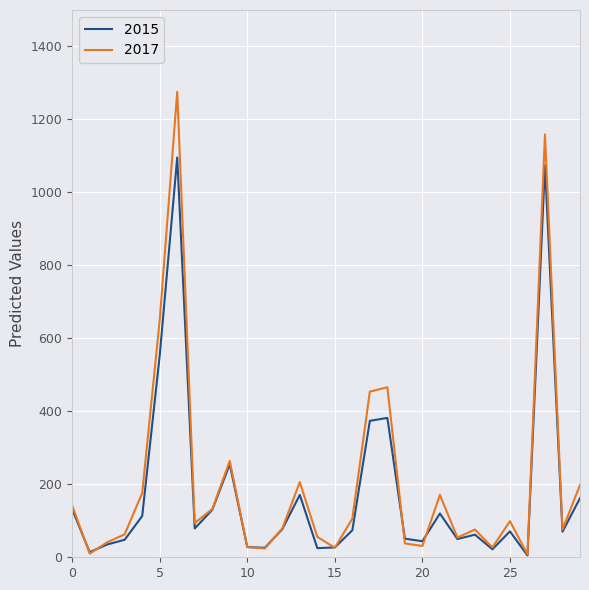

What is the maximum value shown in the chart?

1276